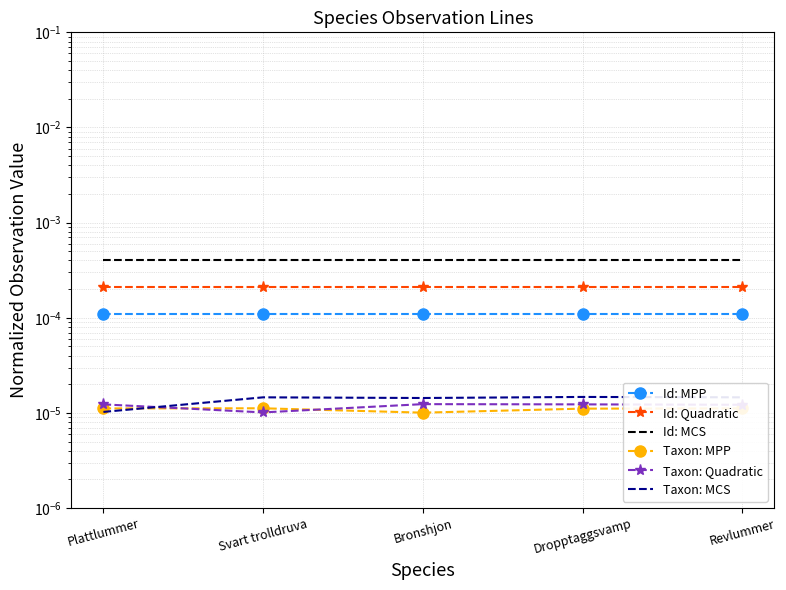

At which label is Id: Quadratic closest to 0?

Bronshjon